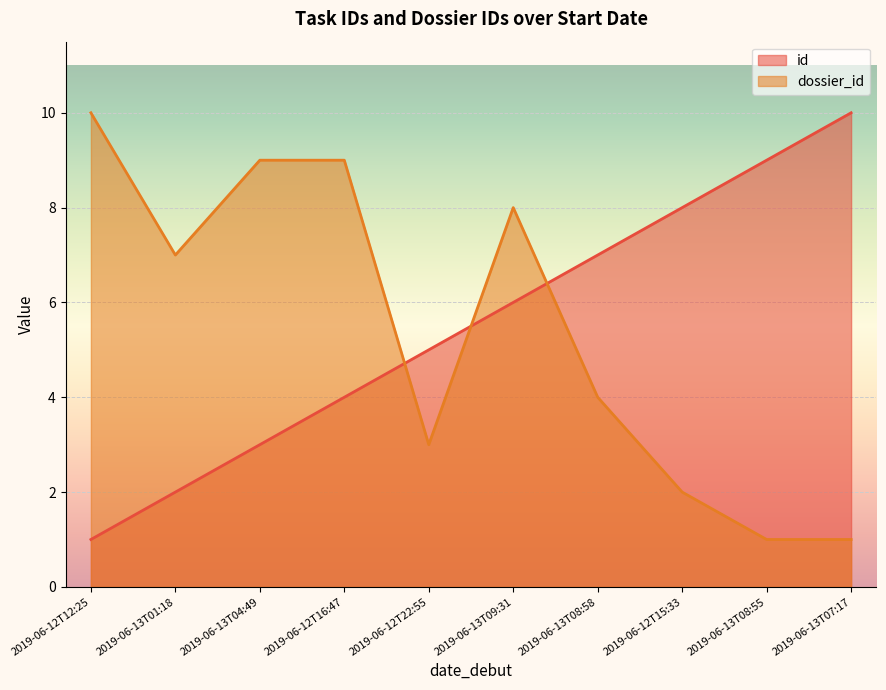

Reading left to right, transcribe all the data shown in this chart.

id: 1	2	3	4	5	6	7	8	9	10
dossier_id: 10	7	9	9	3	8	4	2	1	1